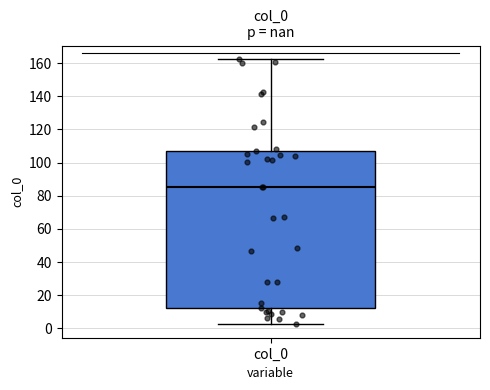

Where is the lower edge of the box for col_0 on the y-axis? The values are not printed on the chart, so give them approximately, as read against the axis.

12